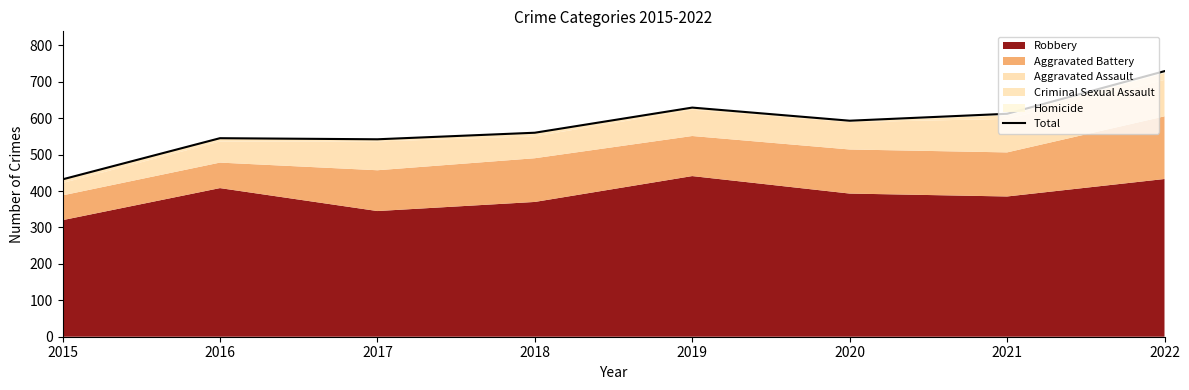

True or false: the data shows 545 at 2016.

True